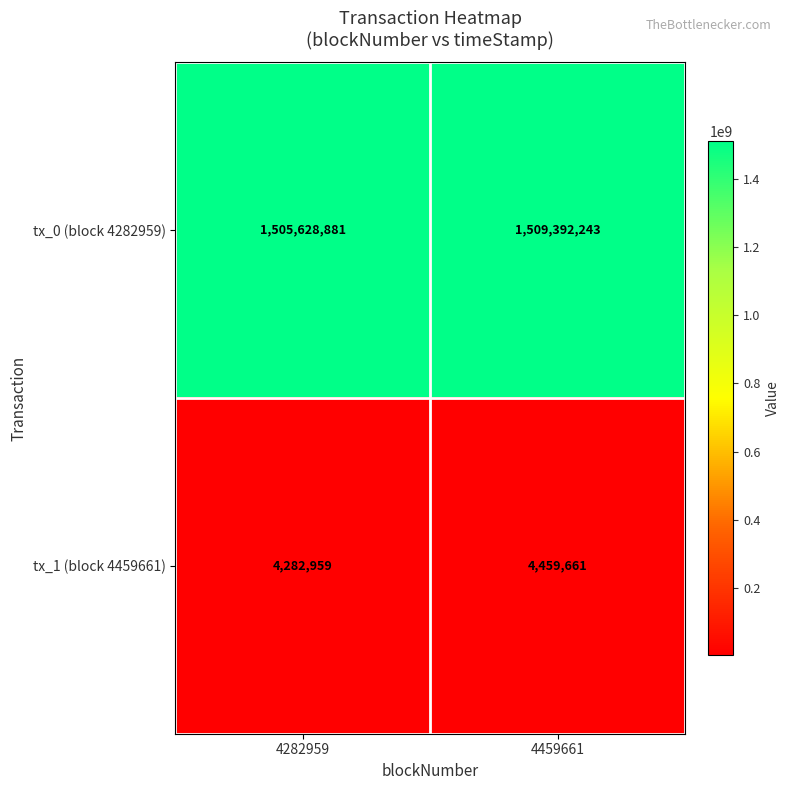

Is it true that tx_0 (block 4282959) equals 1505628881 at 4282959?

True